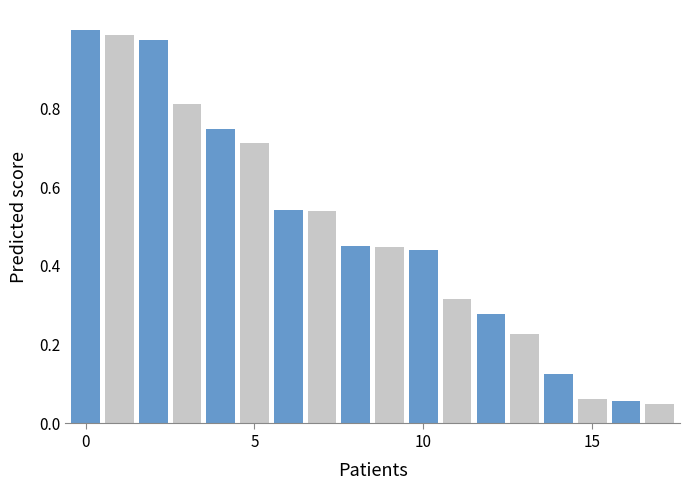

What is the sum of all values?

8.8